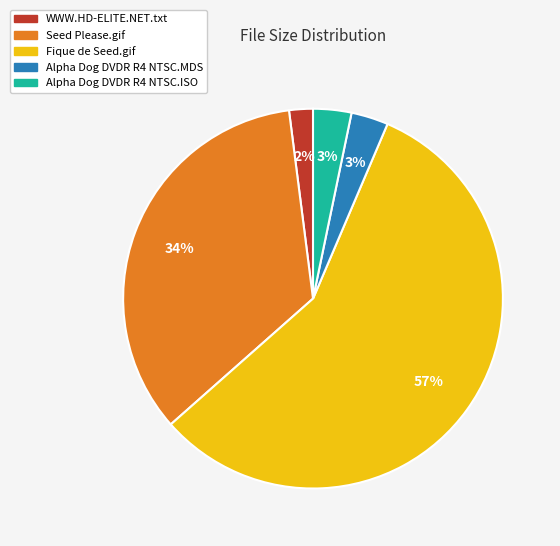

Between Fique de Seed.gif and Alpha Dog DVDR R4 NTSC.ISO, which is larger?

Fique de Seed.gif